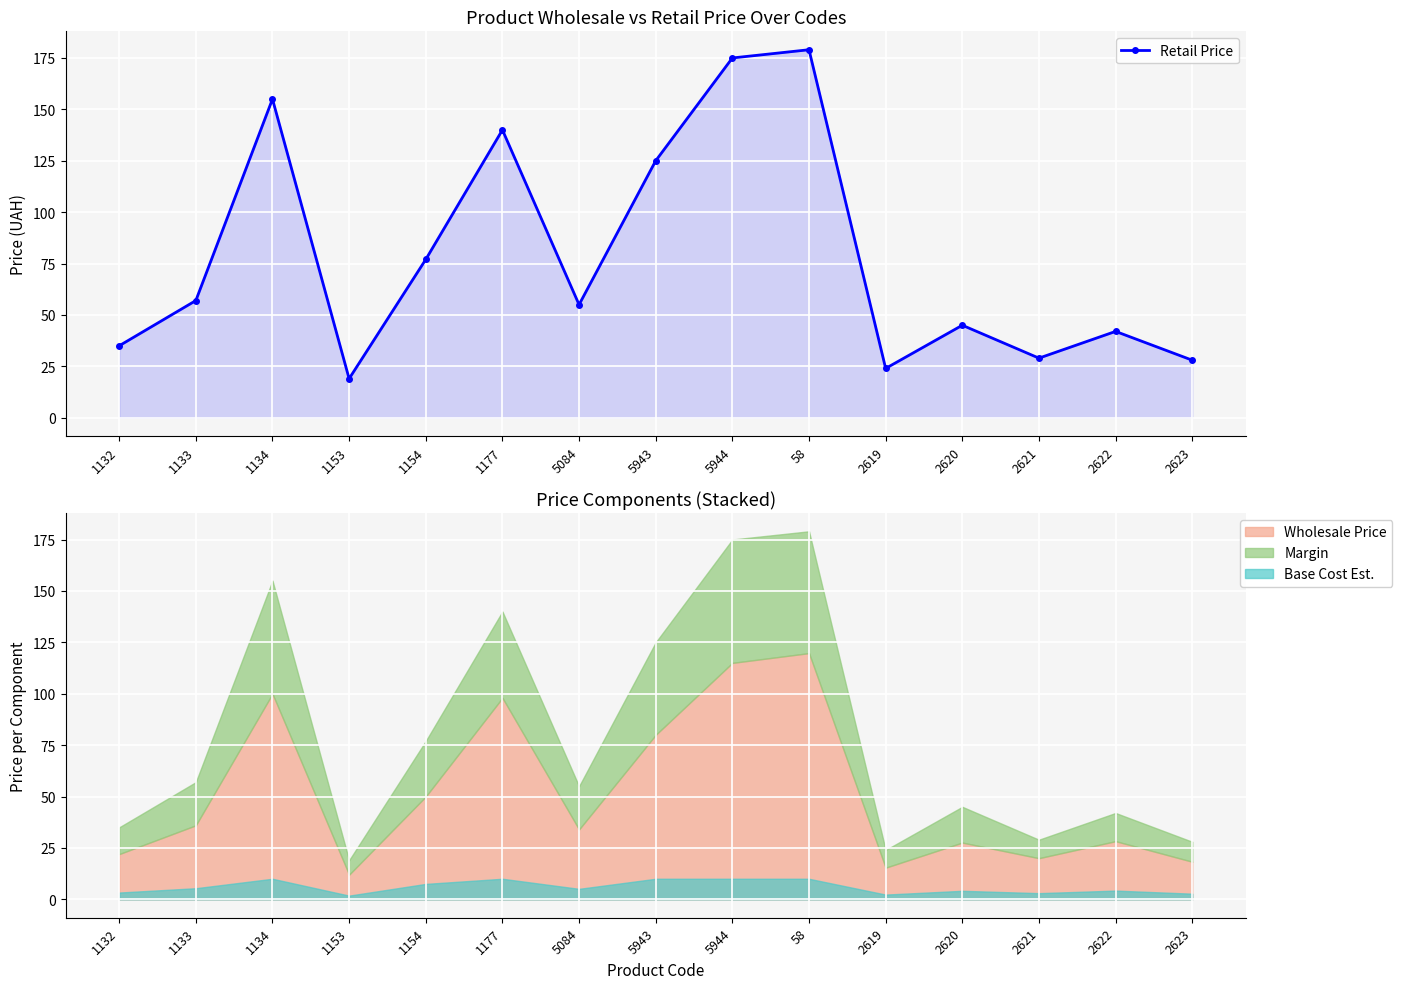

List the labels in order of value, smallest first.

1153, 2619, 2623, 2621, 1132, 2622, 2620, 5084, 1133, 1154, 5943, 1177, 1134, 5944, 58